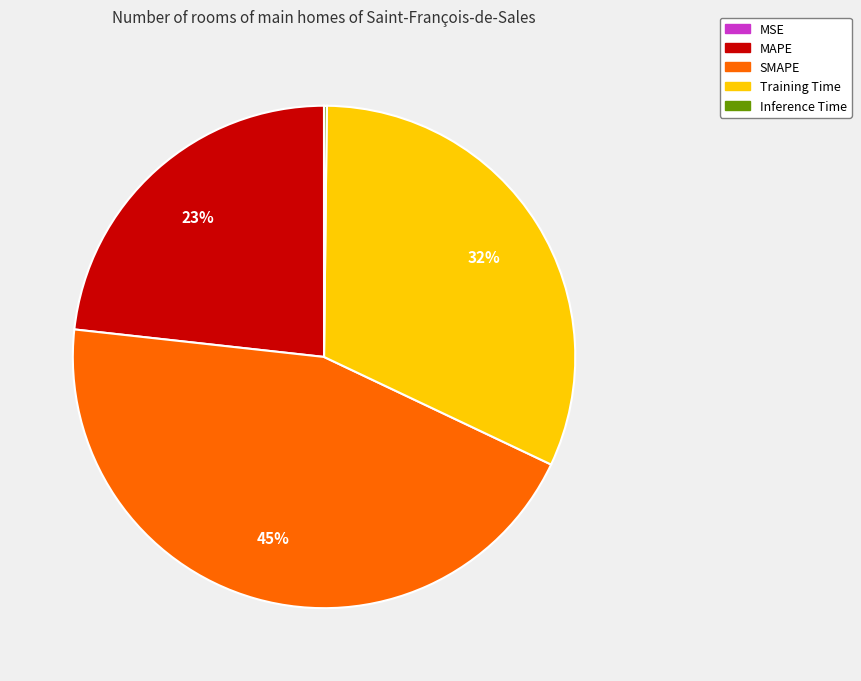

Combined, do MAPE and SMAPE account for over 50%?

Yes